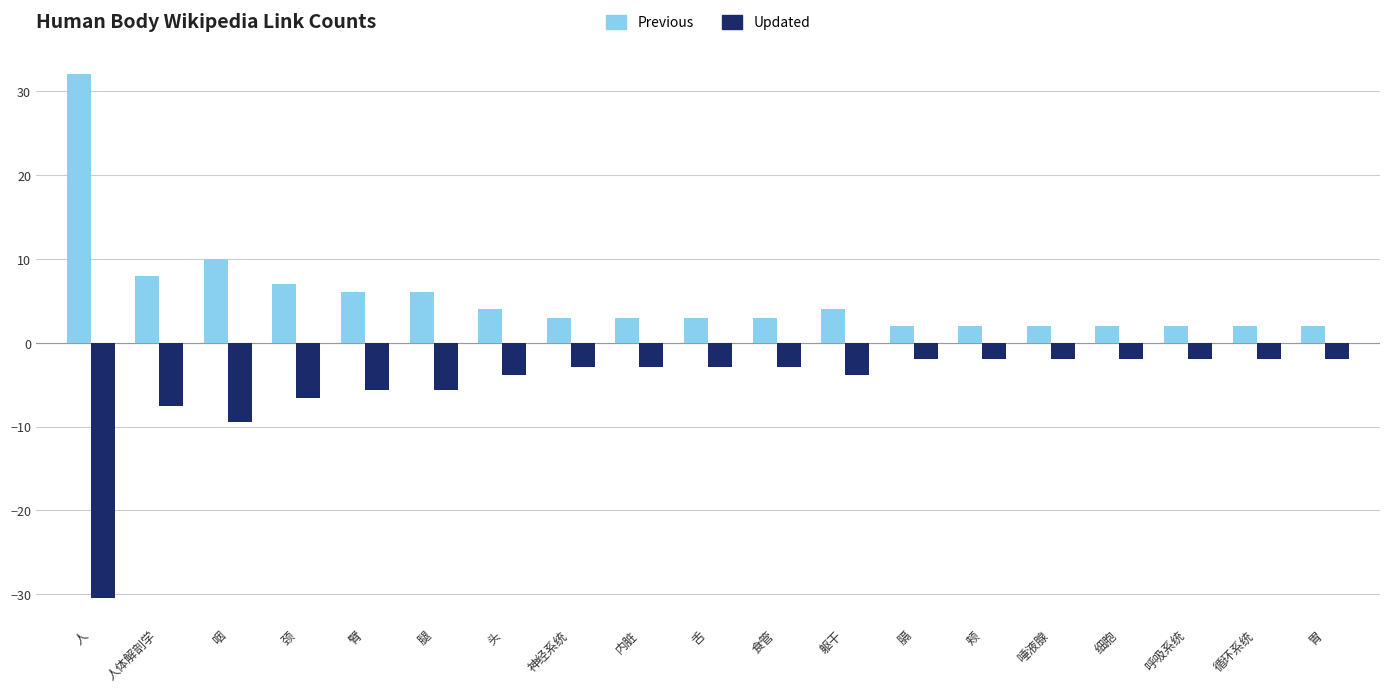

What are all the series names shown in the legend?

Previous, Updated